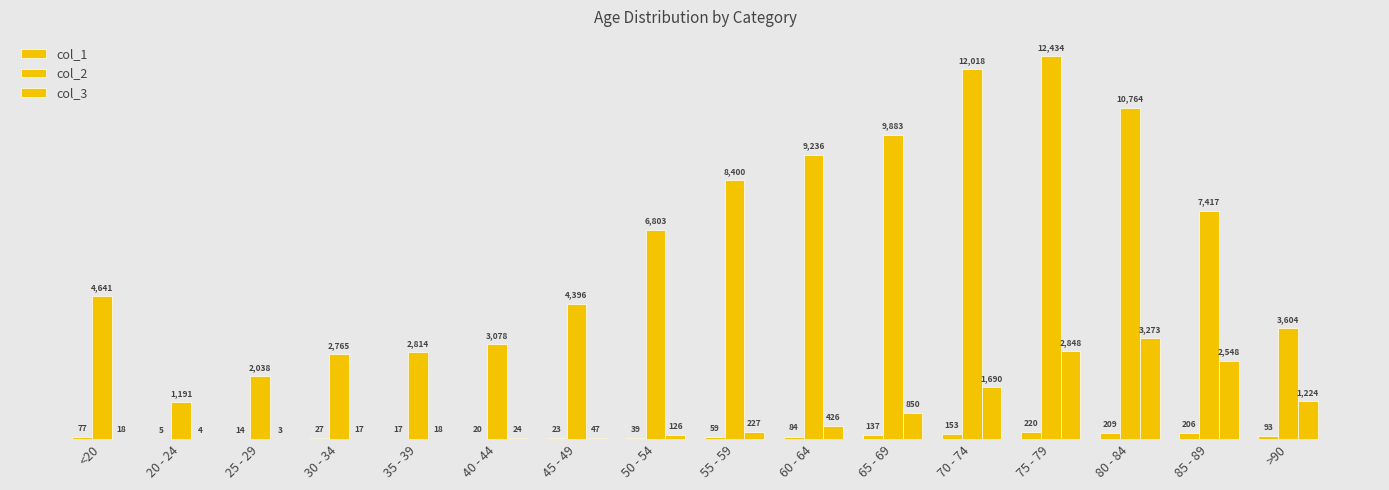

How many categories are shown in the chart?

16